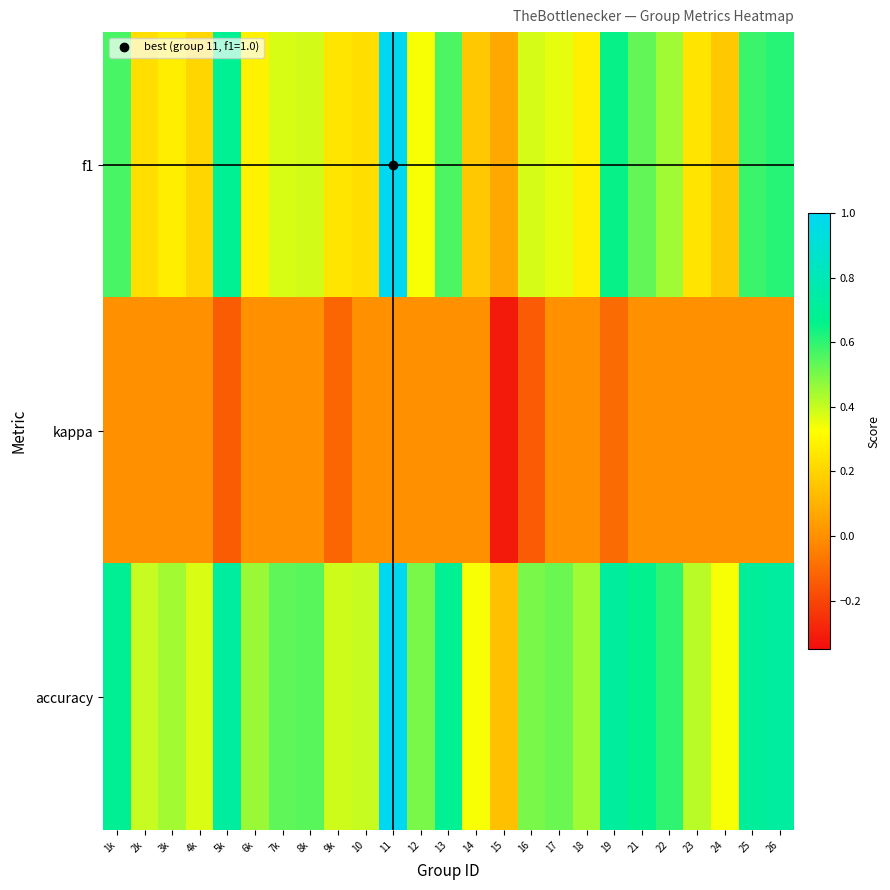

At which category is the sum across all series the highest?

11